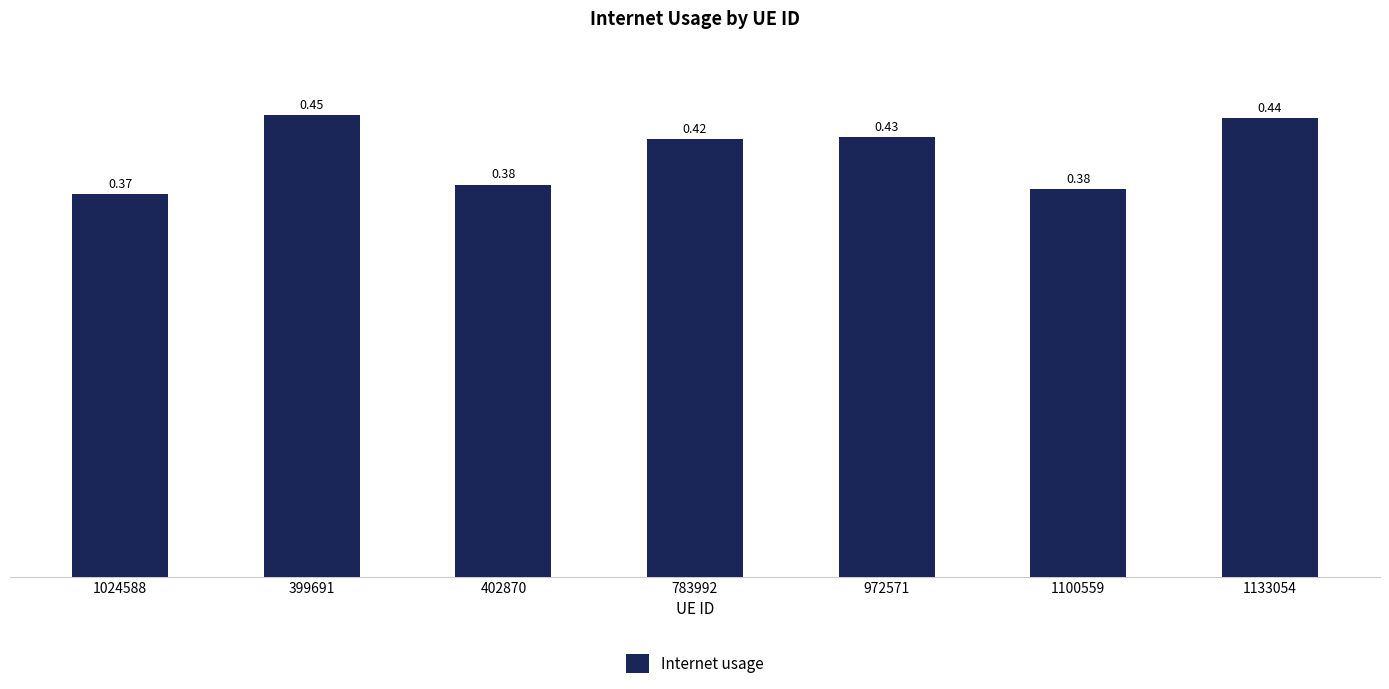

Does the chart contain any negative values?

No